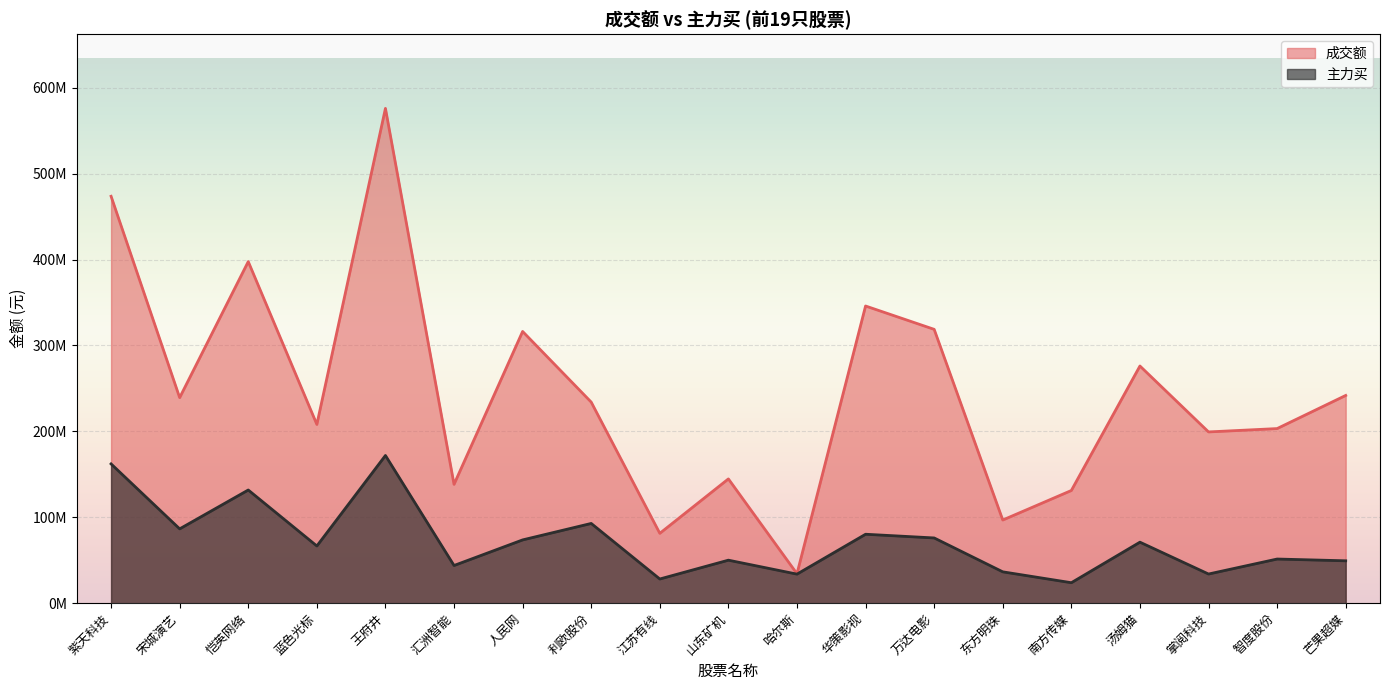

At which label does 成交额 reach its minimum?

哈尔斯